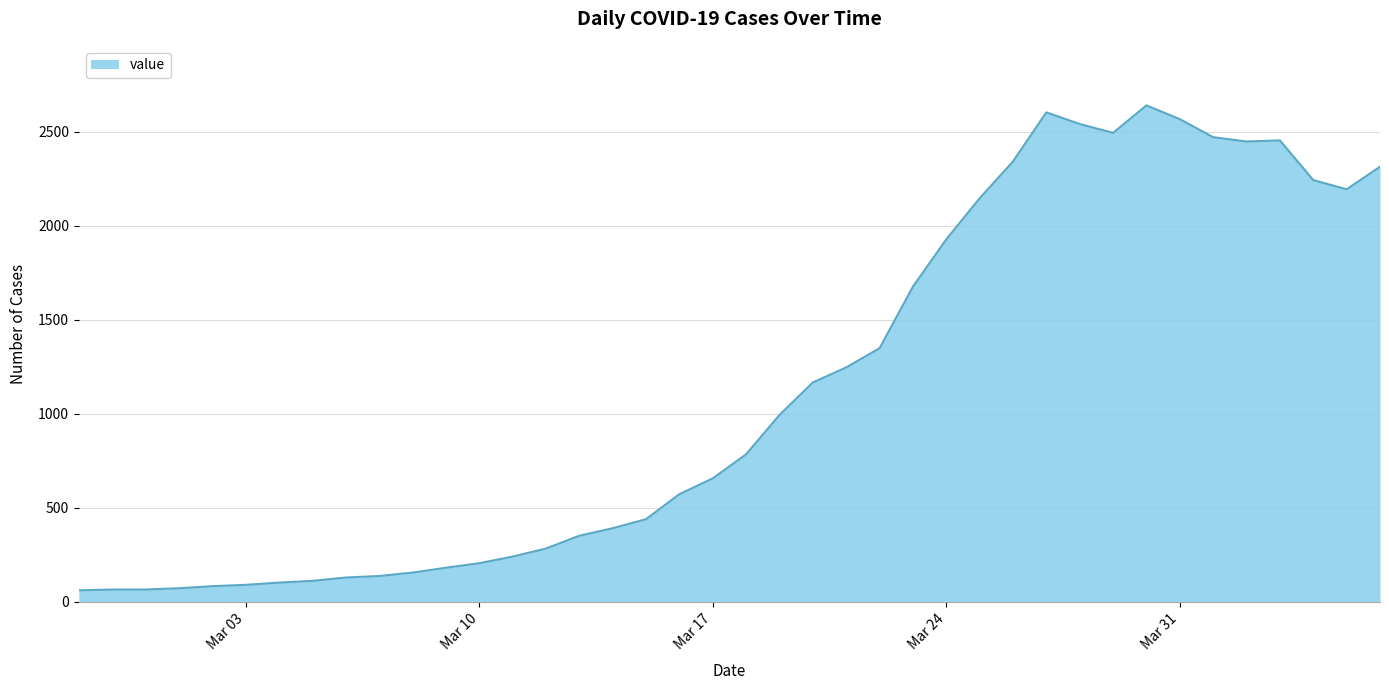

What is the difference between the maximum and minimum values?

2578